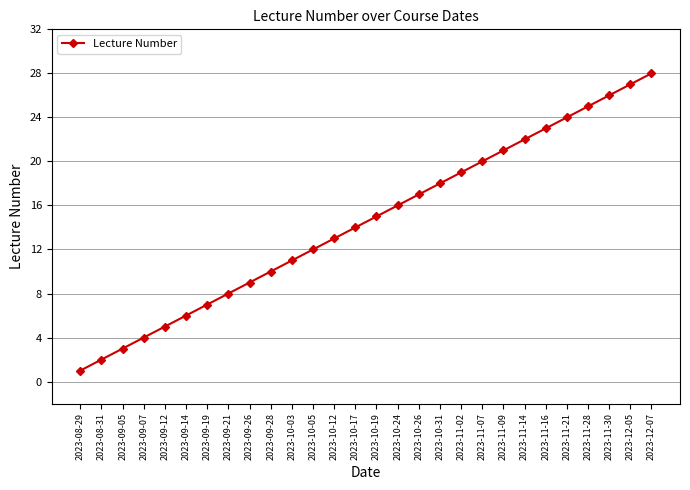

What position from the right is 2023-10-24?

13